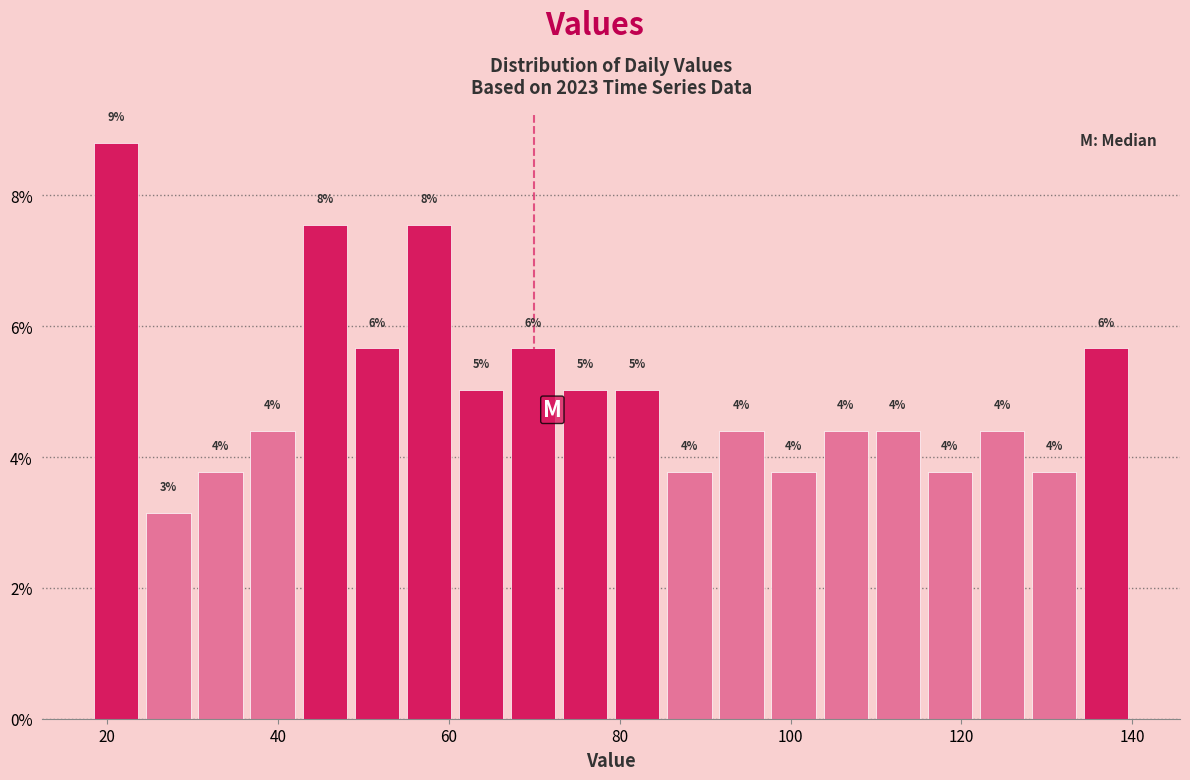

Around what value on the x-axis is the tallest bar? Give the approximate position of its centre, as read against the axis.

22